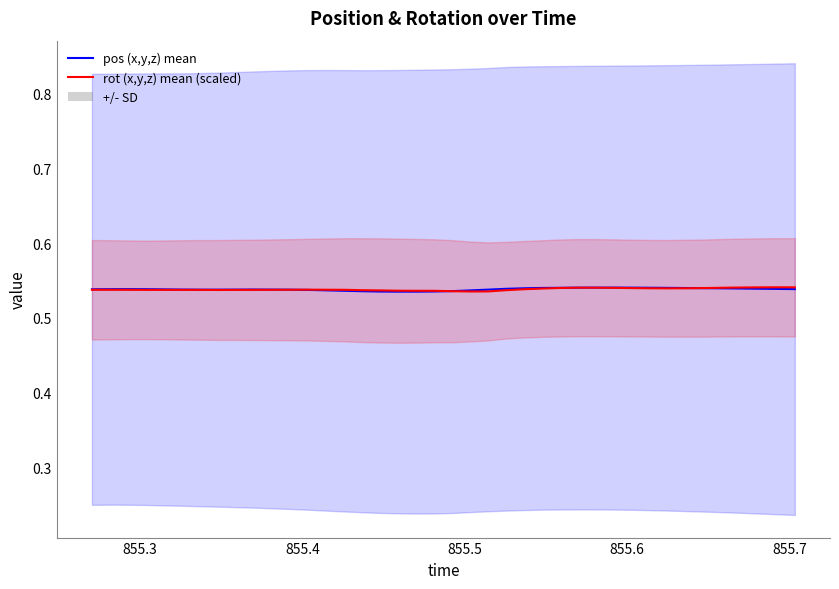

Reading left to right, what are all the values shown in this chart?

pos (x,y,z) mean: 0.5	0.5	0.5	0.5	0.5	0.5	0.5	0.5	0.5	0.5	0.5	0.5	0.5	0.5	0.5	0.5	0.5	0.5	0.5	0.5	0.5	0.5	0.5	0.5	0.5	0.5	0.5	0.5	0.5	0.5	0.5	0.5	0.5	0.5	0.5	0.5	0.5	0.5	0.5	0.5
rot (x,y,z) mean (scaled): 0.5	0.5	0.5	0.5	0.5	0.5	0.5	0.5	0.5	0.5	0.5	0.5	0.5	0.5	0.5	0.5	0.5	0.5	0.5	0.5	0.5	0.5	0.5	0.5	0.5	0.5	0.5	0.5	0.5	0.5	0.5	0.5	0.5	0.5	0.5	0.5	0.5	0.5	0.5	0.5